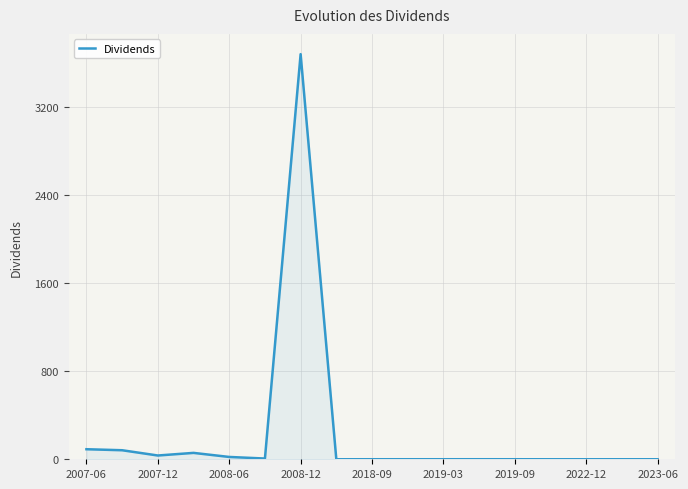

How many lines are shown in the chart?

1